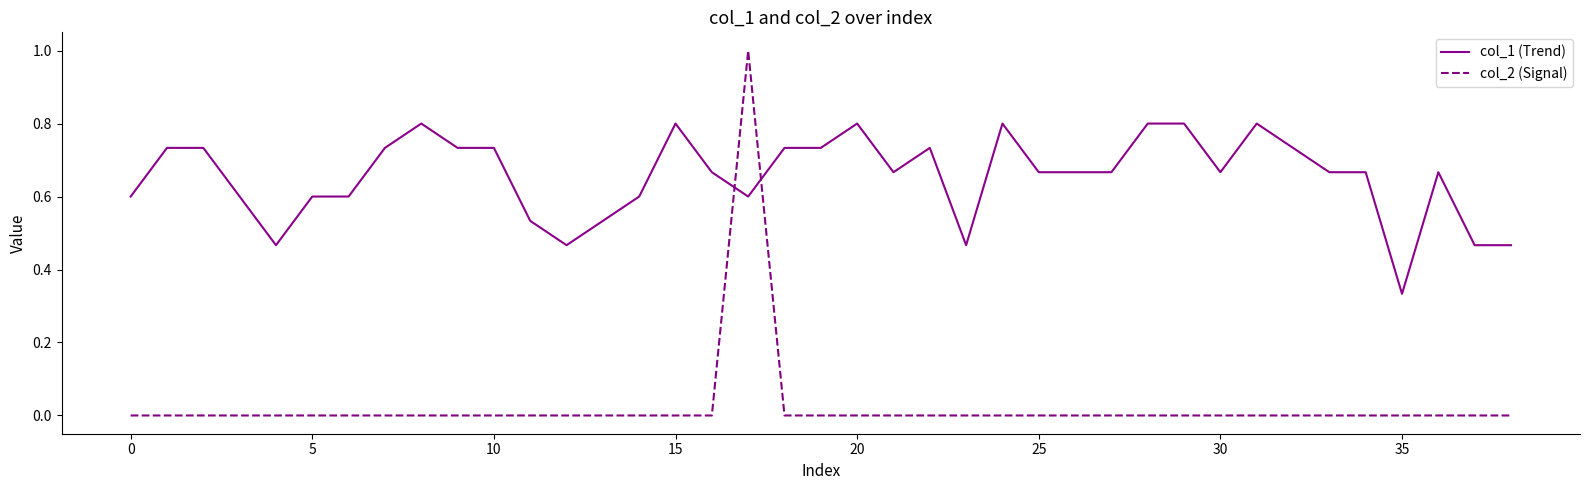

Which series ends up on top after the final intersection of col_2 (Signal) and col_1 (Trend)?

col_1 (Trend)